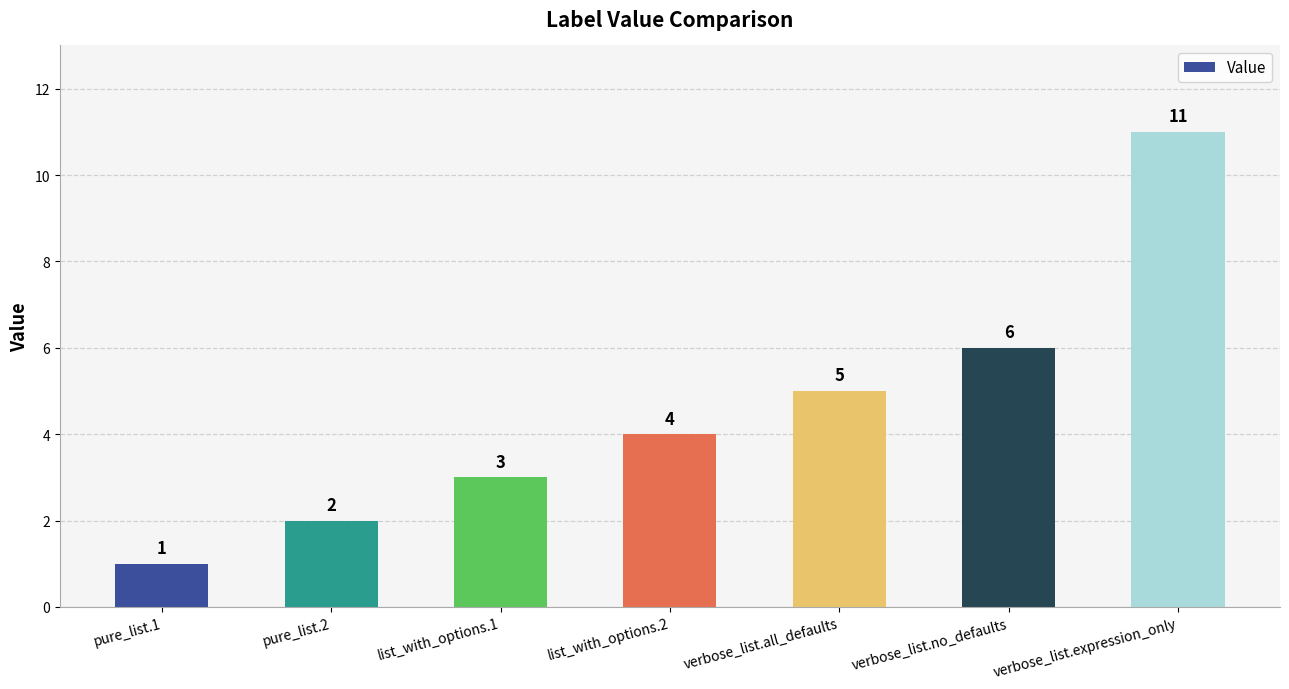

What is the change in value from list_with_options.2 to verbose_list.all_defaults?

+1